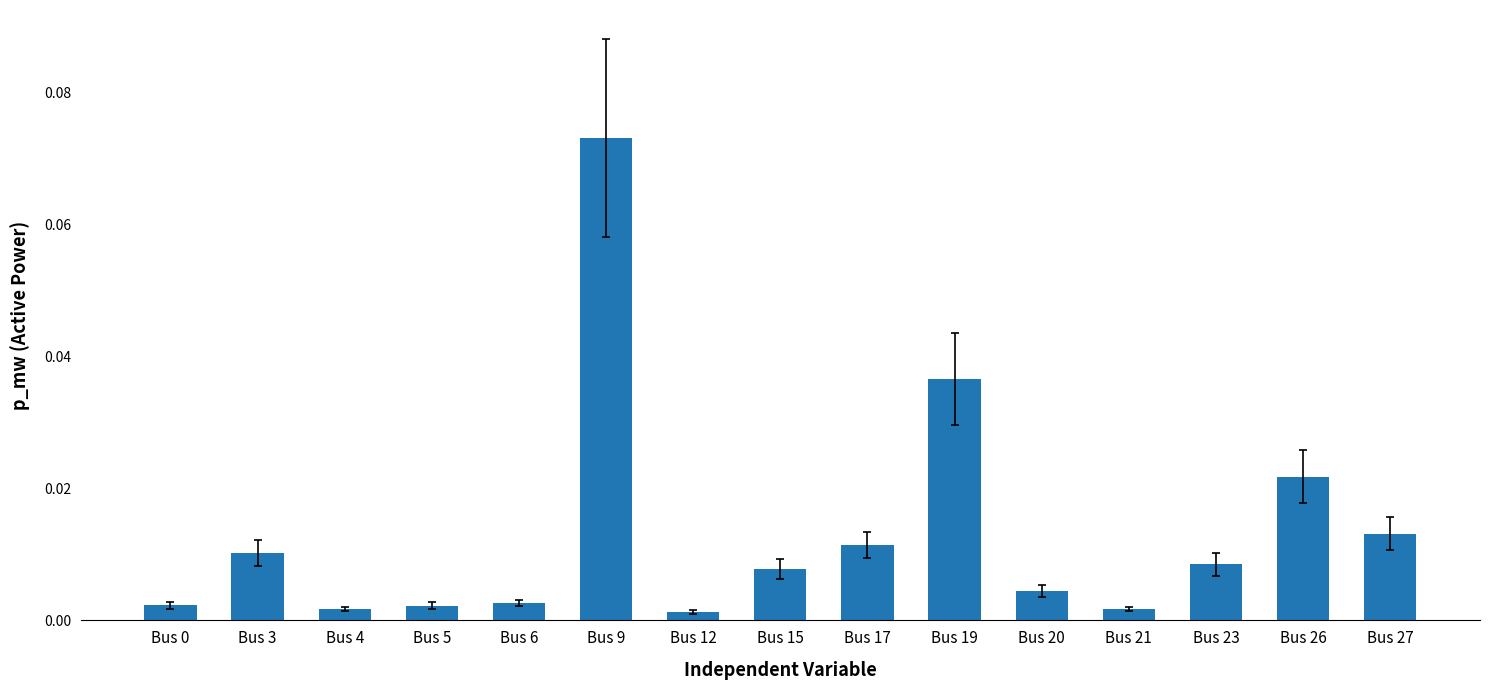

Which has a higher value, Bus 0 or Bus 15?

Bus 15